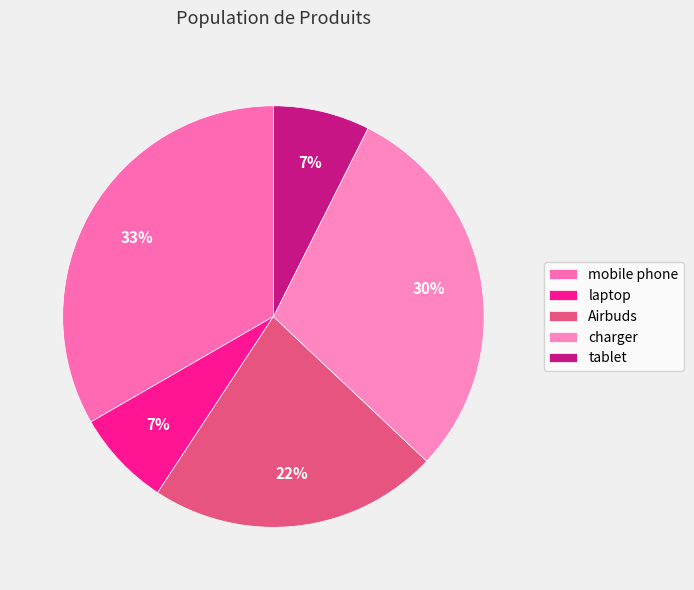

True or false: Airbuds accounts for 22% of the total.

True